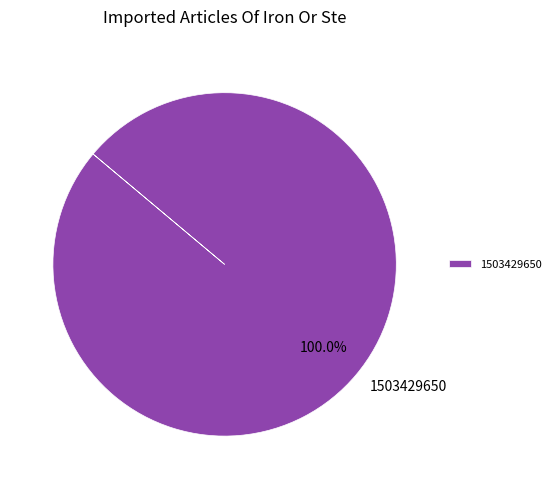

Rank the categories by value from highest to lowest.

1503429650